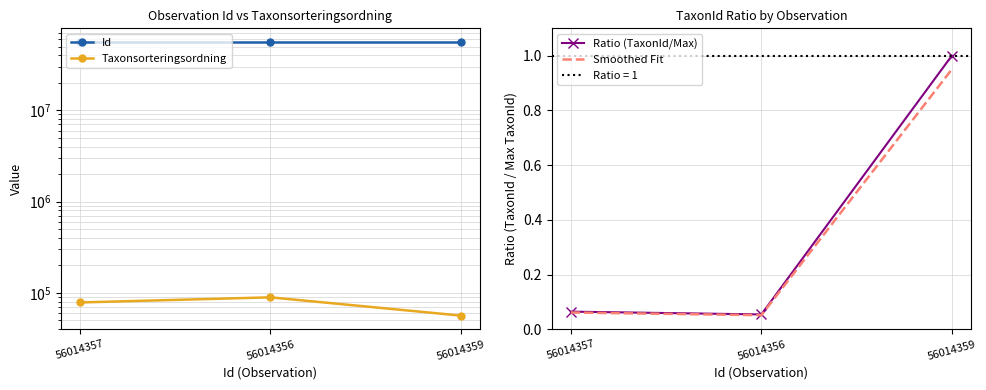

True or false: Id has a value of 99395160.9 at 56014359.

False